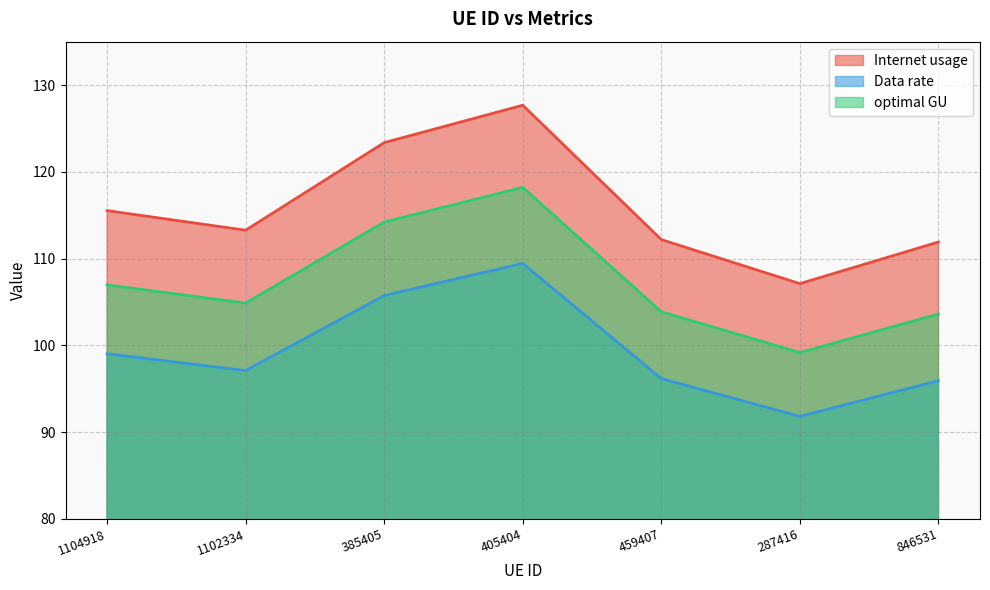

List the series in order of their overall mean, highest first.

Internet usage, optimal GU, Data rate